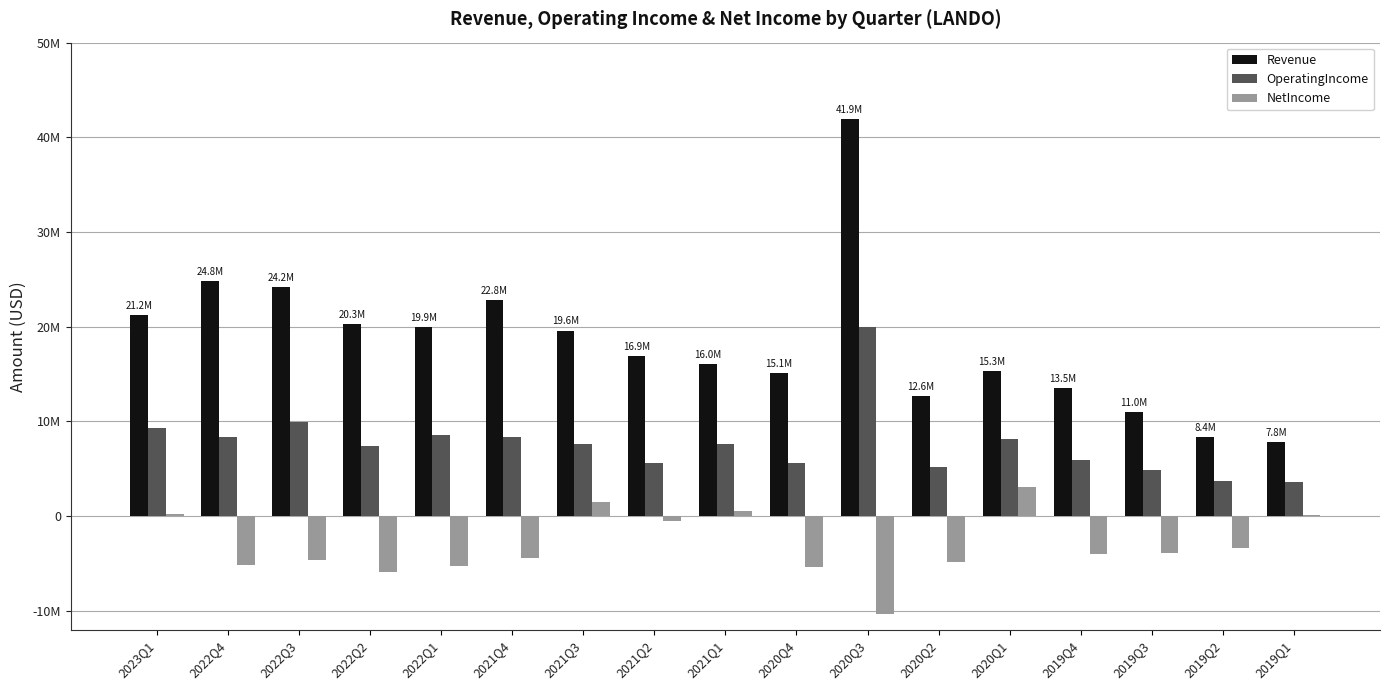

What is the average value of the Revenue series?

18317529